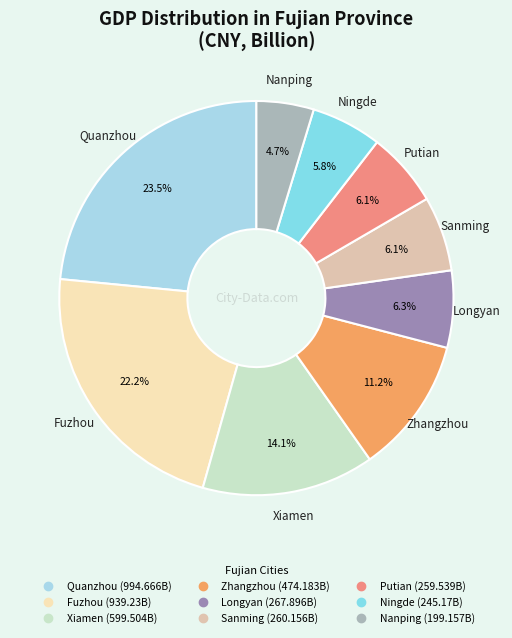

Is it true that Sanming is 6% of the pie?

True